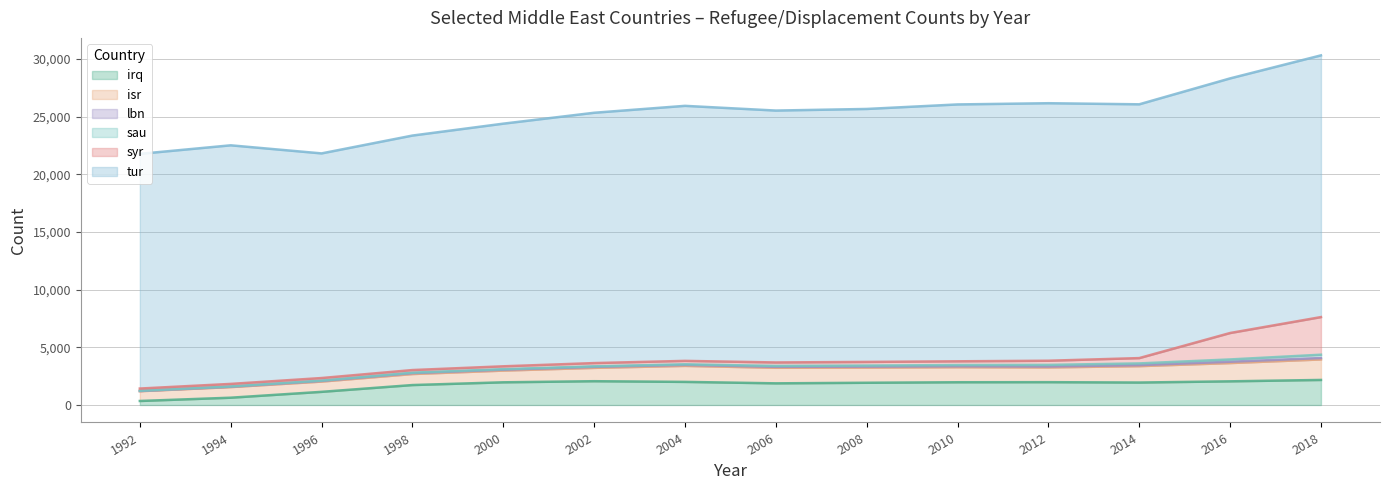

At which category does the chart reach its peak across all series?

2018